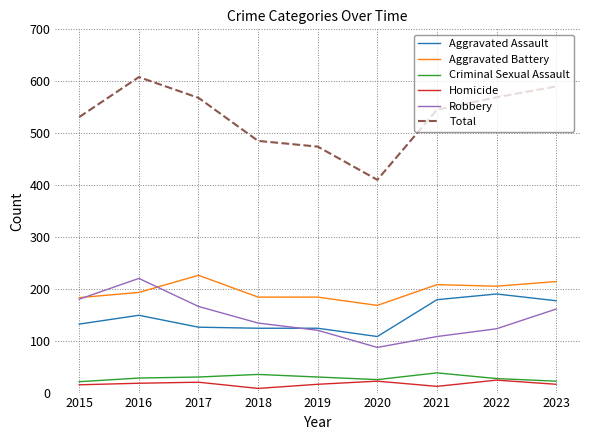

What is the highest value of the Criminal Sexual Assault series?

38